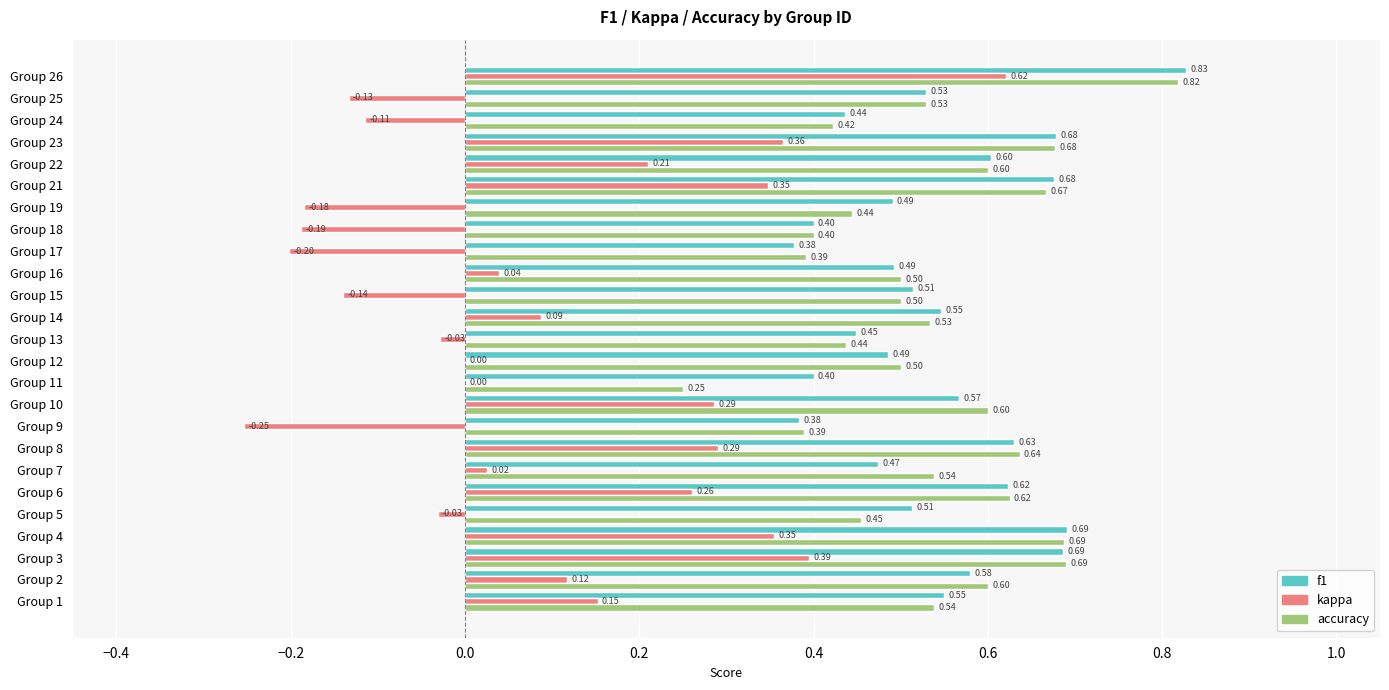

Which series has the largest range (max minus min)?

kappa